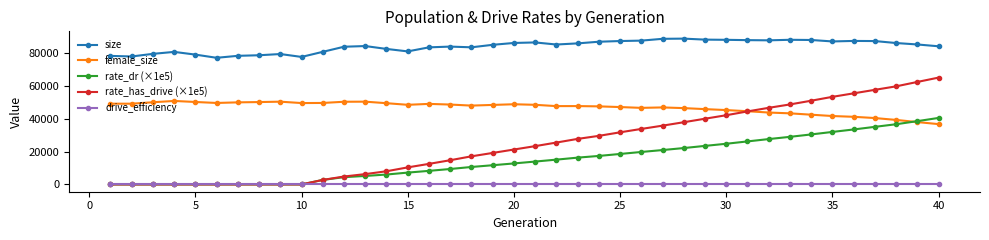

True or false: female_size and rate_dr (×1e5) intersect in this chart.

True